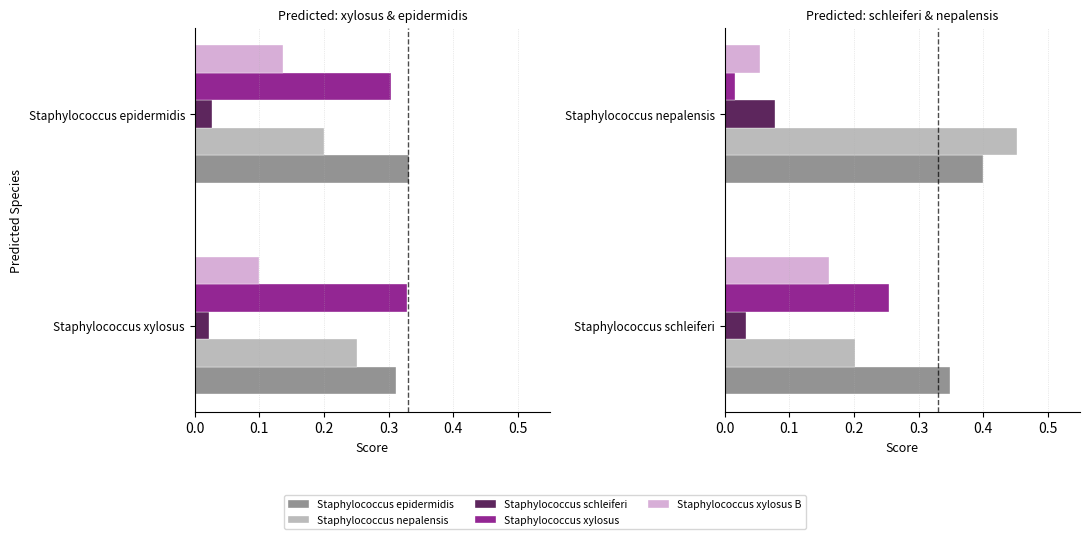

What is the value of the s__Staphylococcus epidermidis bar at the 1st from the left?

0.3